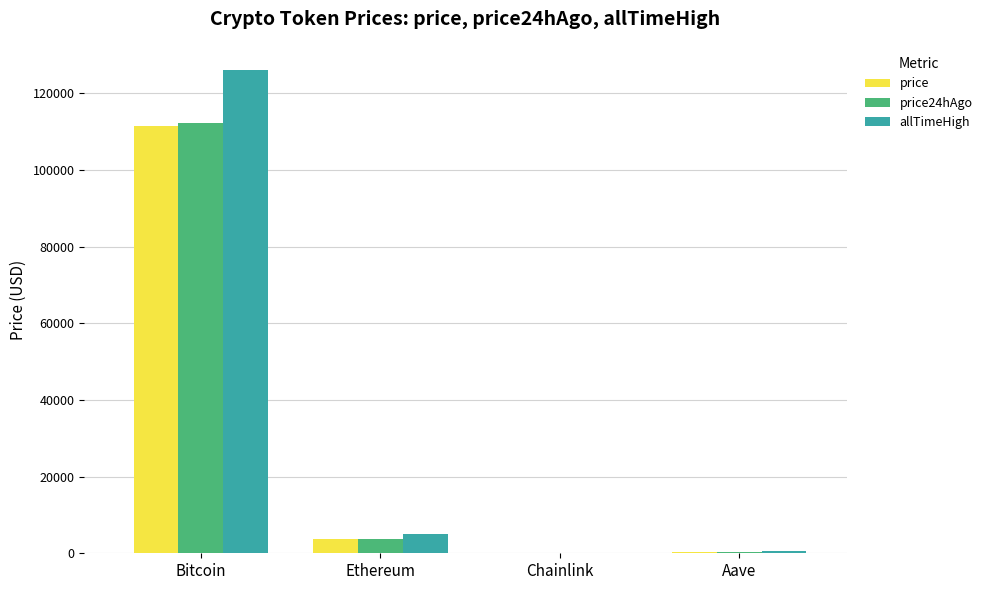

True or false: allTimeHigh has a value of 25753.2 at Bitcoin.

False